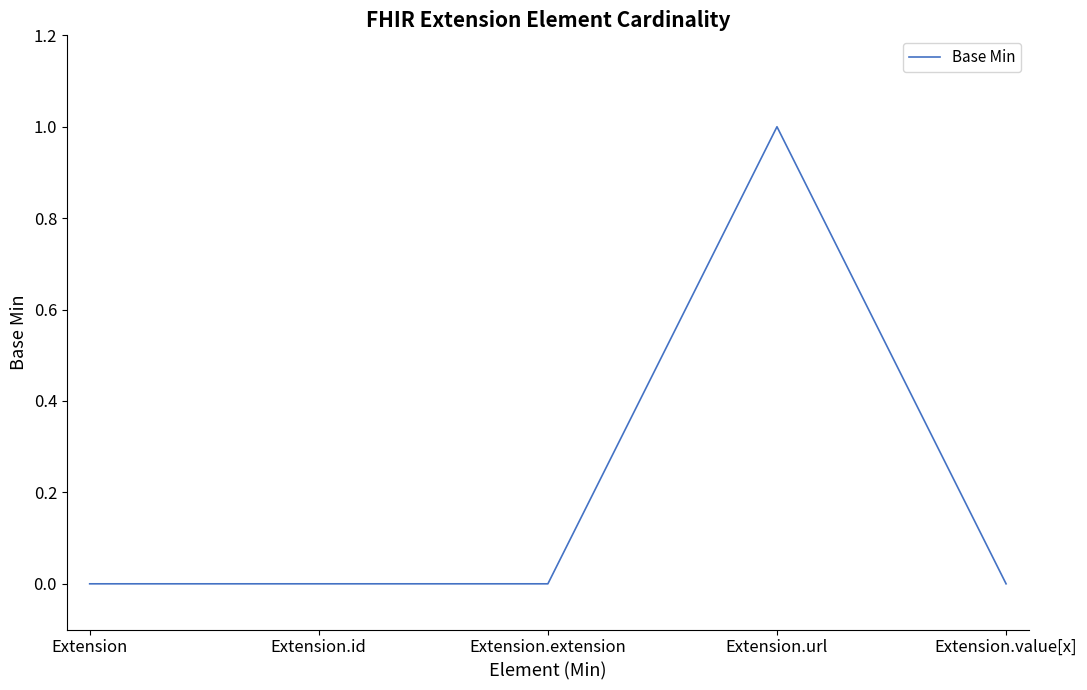

What is the sum of all values?

1